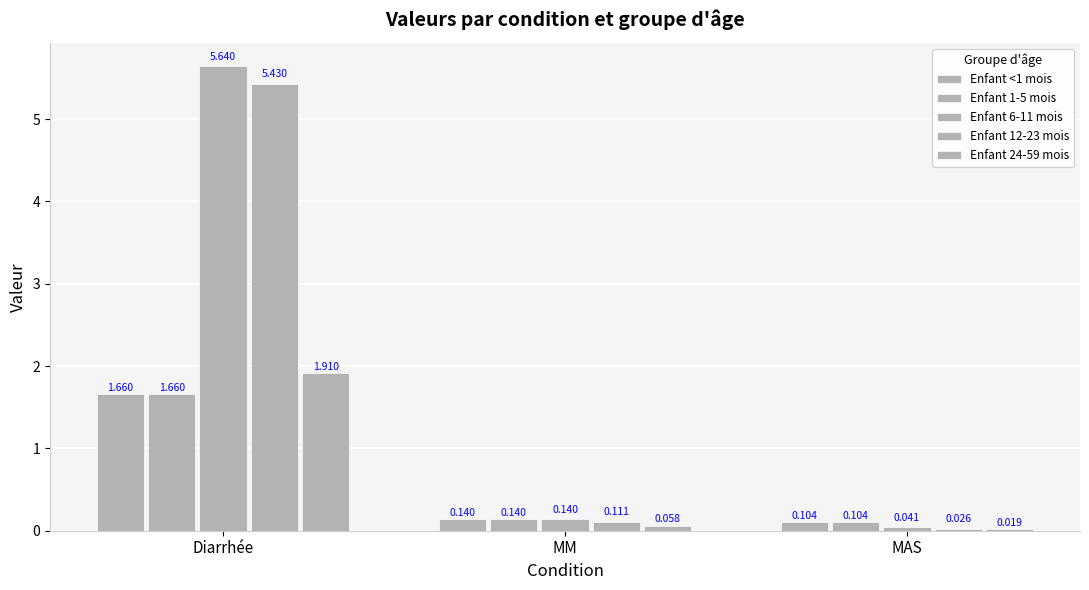

At MM, list the series in order from largest to smallest.

Enfant 6-11 mois, Enfant <1 mois, Enfant 1-5 mois, Enfant 12-23 mois, Enfant 24-59 mois